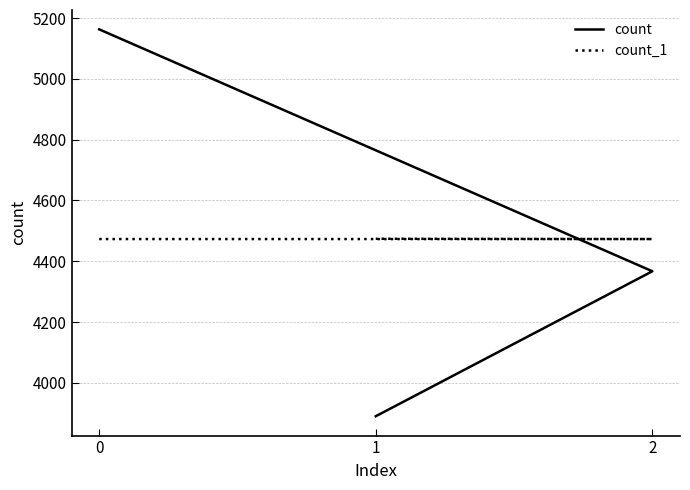

At how many categories does at least one series exceed 4455?

3